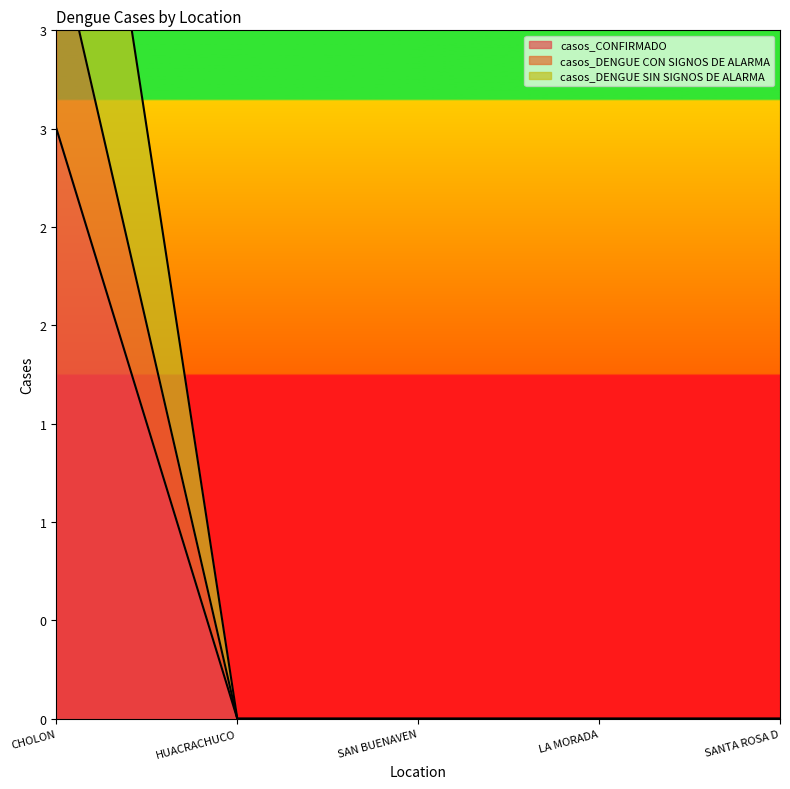

What is the greatest value displayed?

6